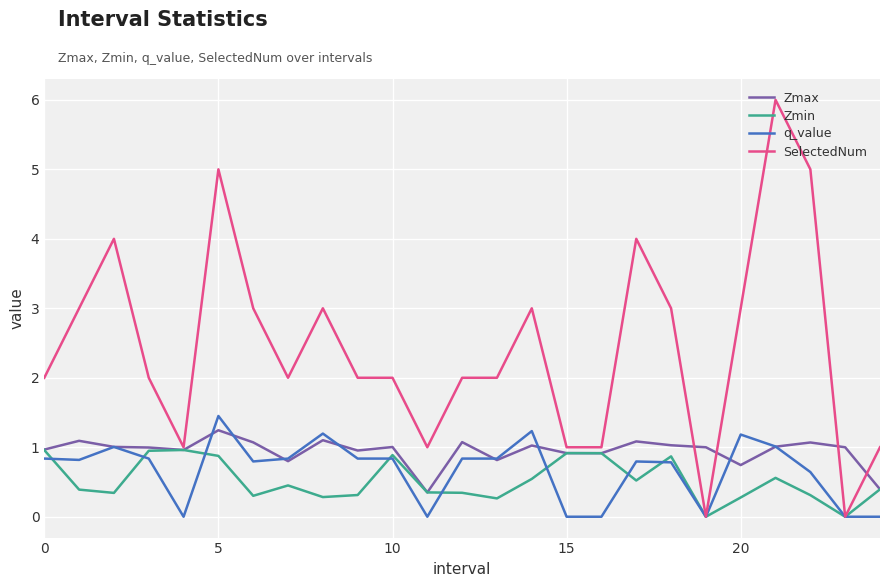

Which series has the largest total across all categories?

SelectedNum